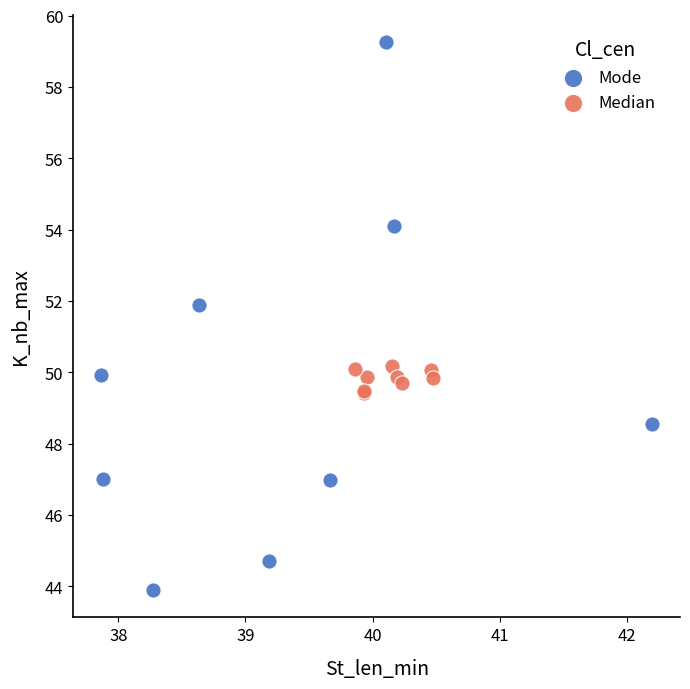

Which series reaches the maximum Y coordinate?

Mode